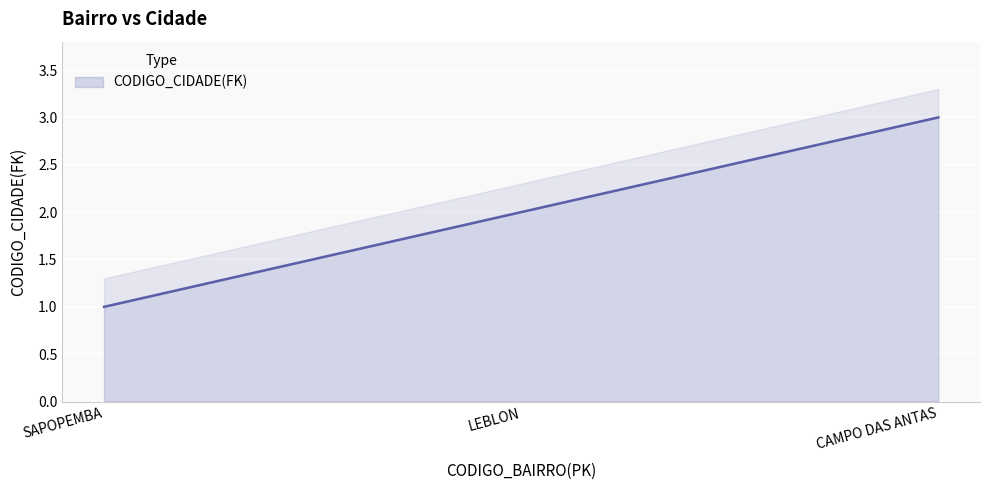

What is the sum of the values at SAPOPEMBA and LEBLON?

3